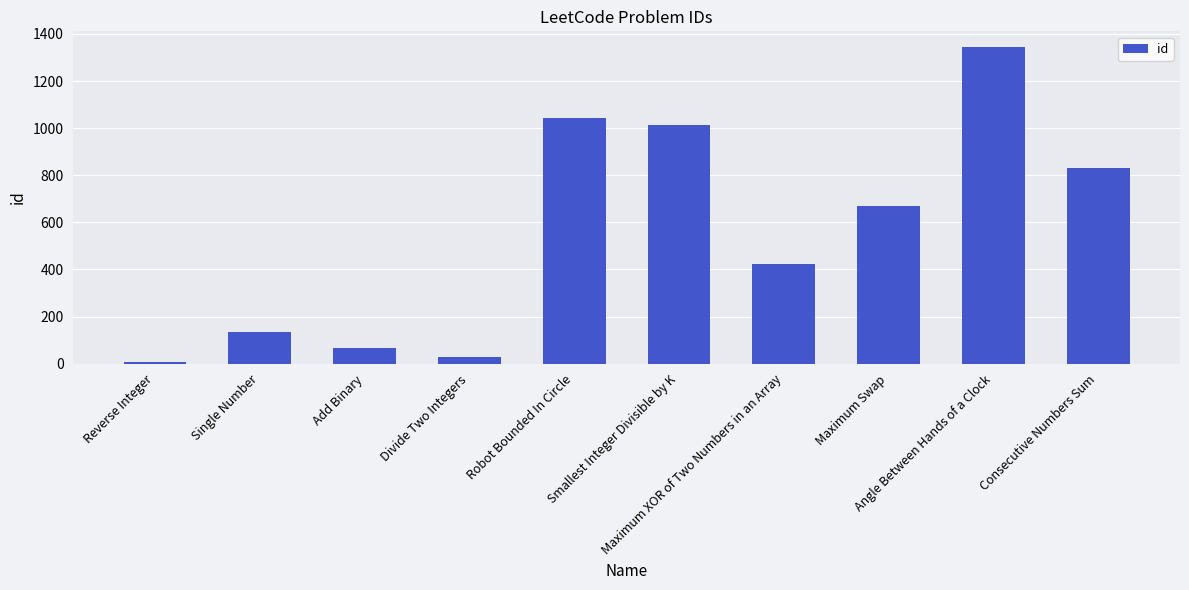

List the labels in order of value, largest first.

Angle Between Hands of a Clock, Robot Bounded In Circle, Smallest Integer Divisible by K, Consecutive Numbers Sum, Maximum Swap, Maximum XOR of Two Numbers in an Array, Single Number, Add Binary, Divide Two Integers, Reverse Integer